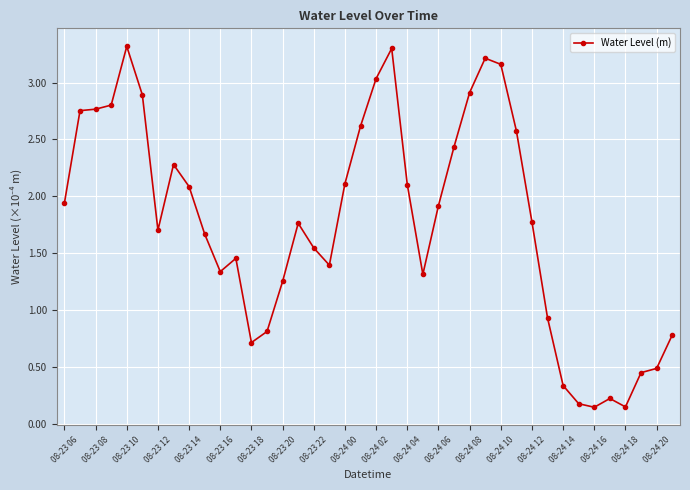

How many categories are shown in the chart?

40